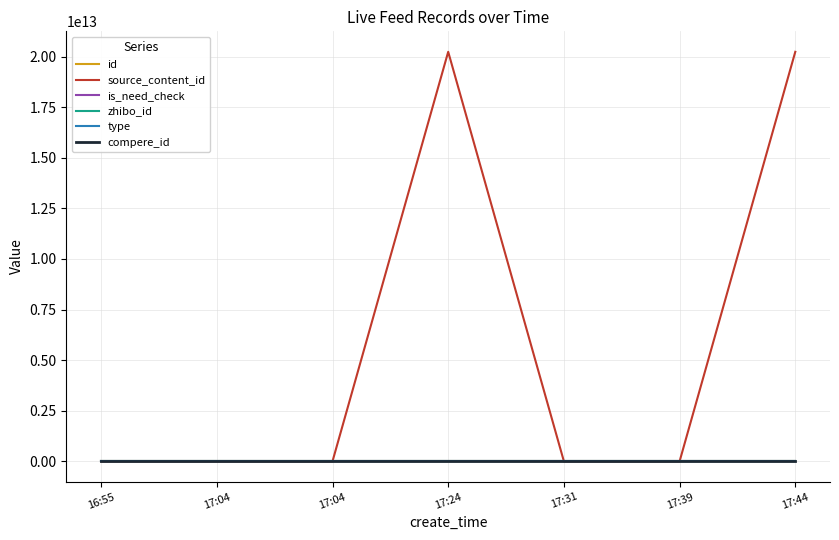

Does the chart display data point markers on the line(s)?

No